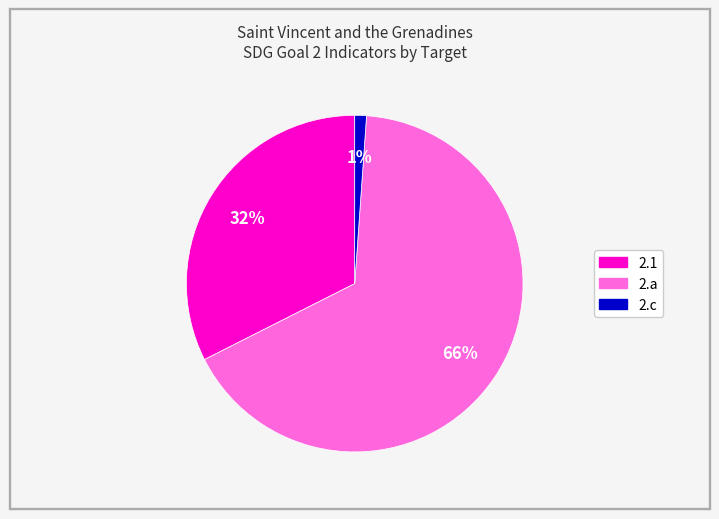

To the nearest percent, what is the average slice percentage?

33%